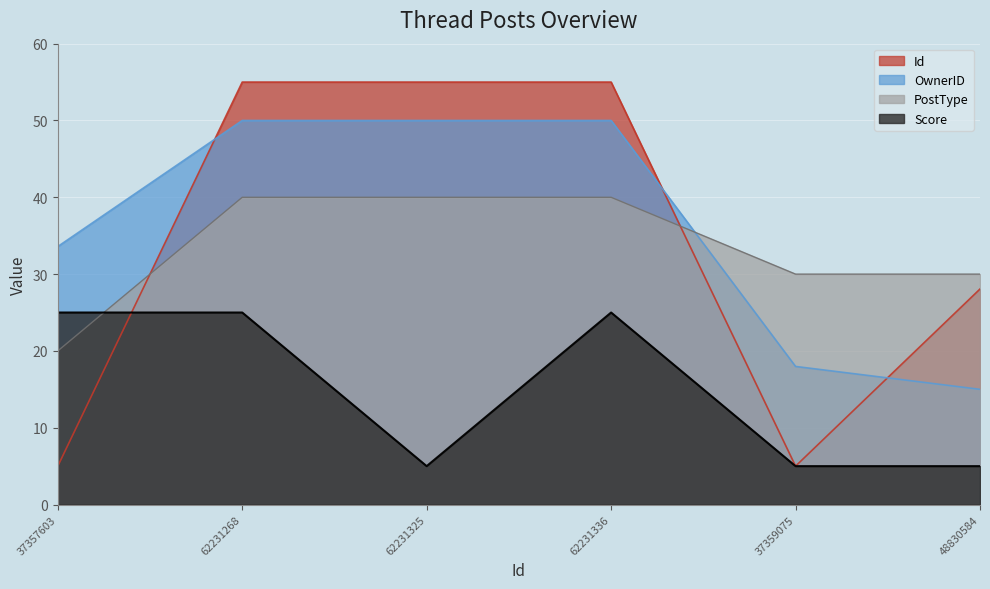

At which label is OwnerID closest to 32?

37357603